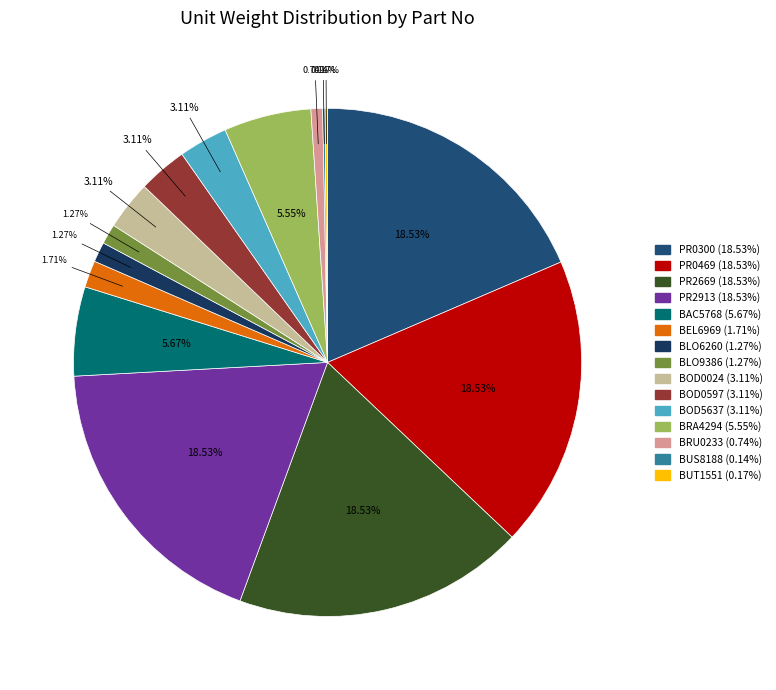

Is the sum of BAC5768 and BLO6260 greater than half?

No